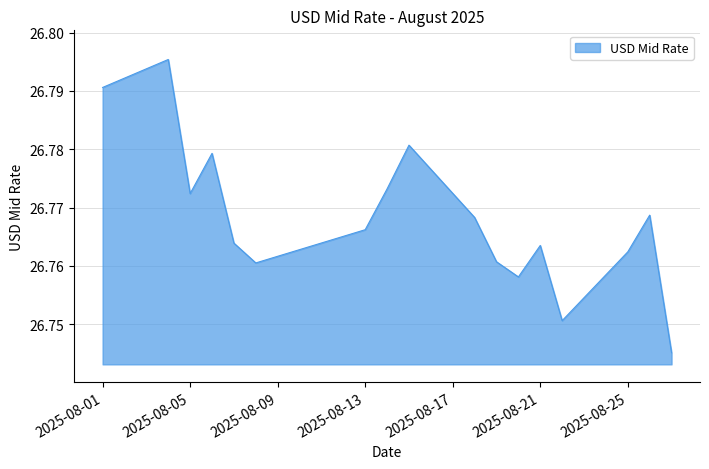

What is the value of the 17th point from the left?

26.7